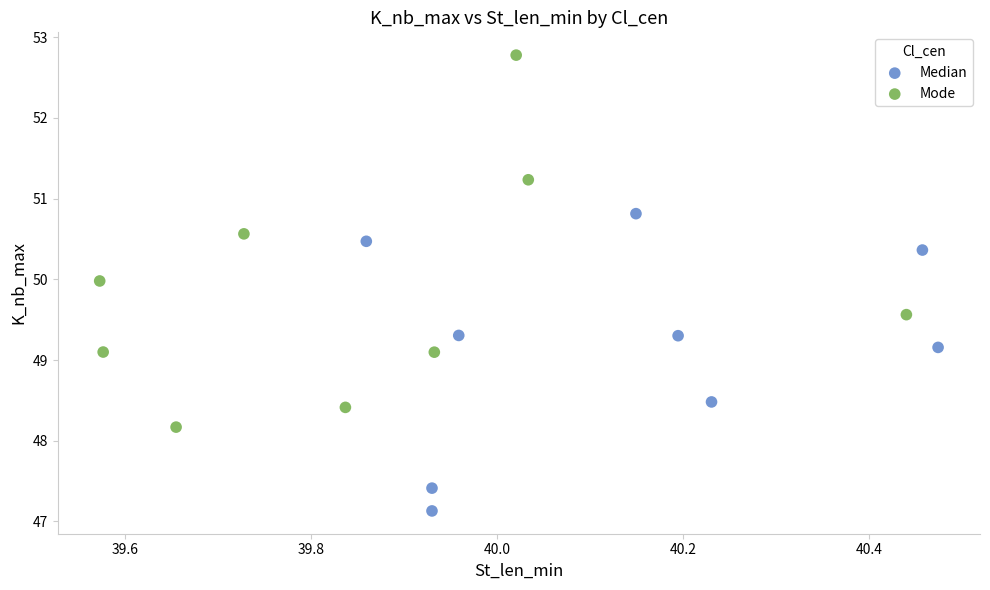

Which series contains the lowest Y value?

Median